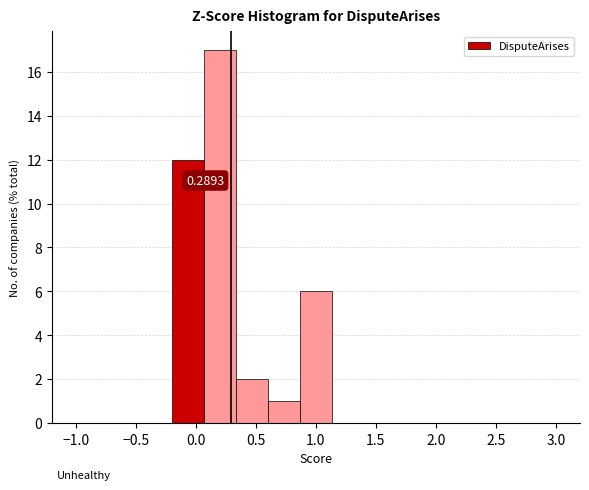

Which range on the x-axis has the tallest bar?

0.05 to 0.35